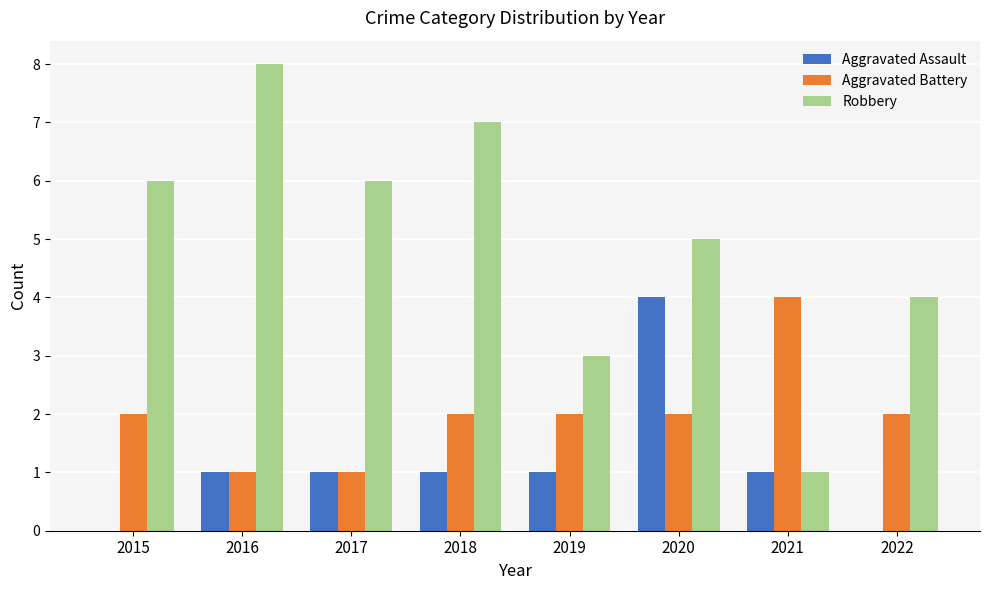

True or false: Aggravated Battery has a value of 1 at 2017.

True